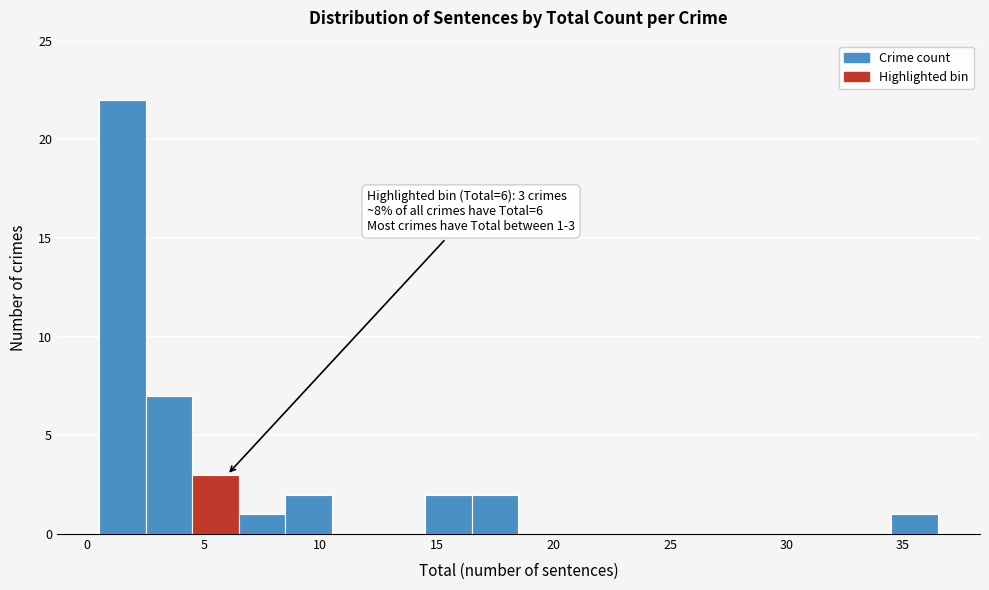

Over which range of the x-axis is the bar tallest?

0.5 to 2.5